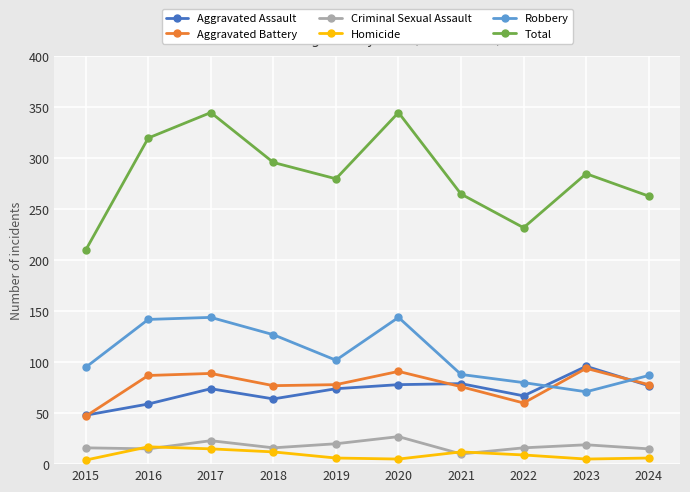

At which label does Total first exceed 285?

2016